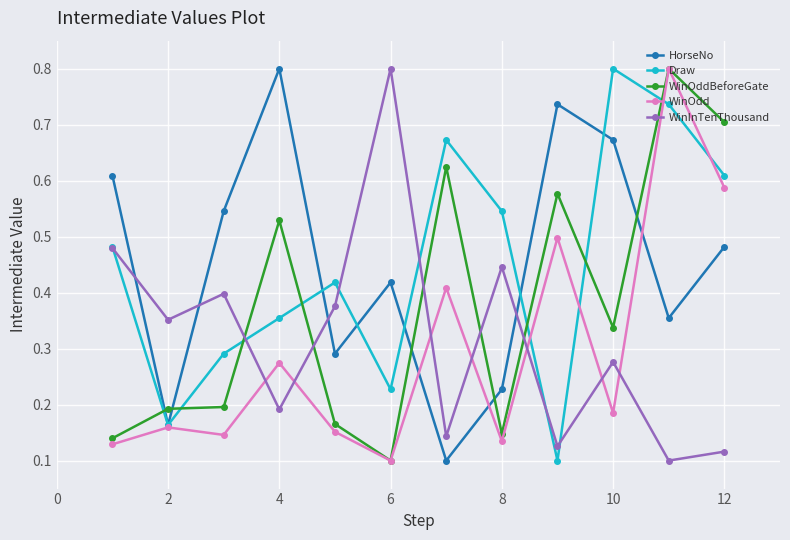

How many series are shown in this chart?

5